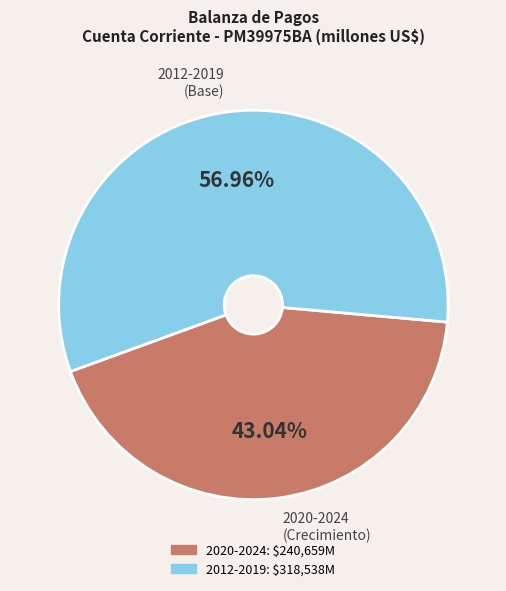

Is there any slice that represents more than half of the pie?

Yes